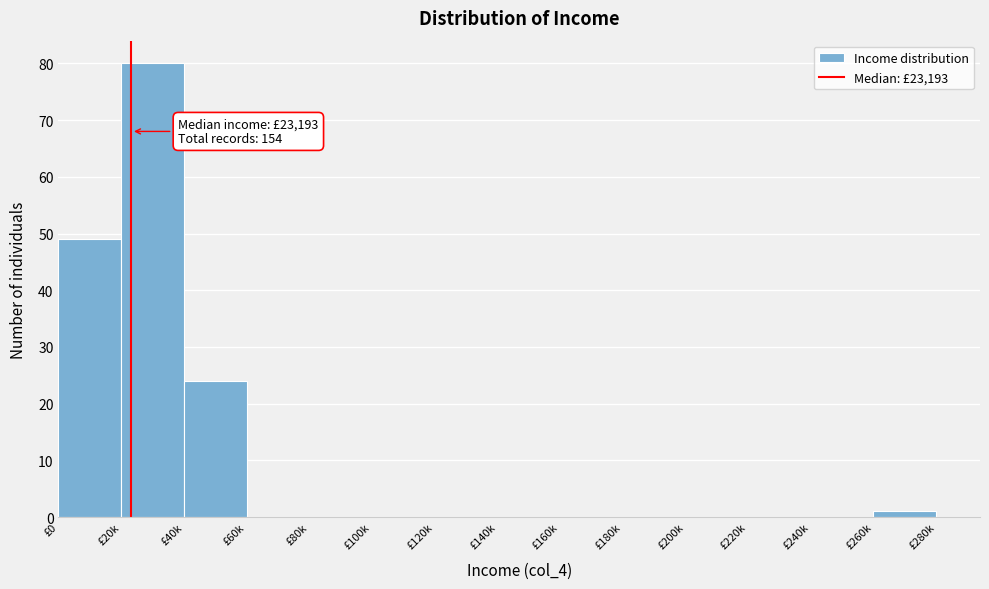

Reading right to left, extract all data points from this chart.

£260k=1	£240k=0	£220k=0	£200k=0	£180k=0	£160k=0	£140k=0	£120k=0	£100k=0	£80k=0	£60k=0	£40k=24	£20k=80	£0=49